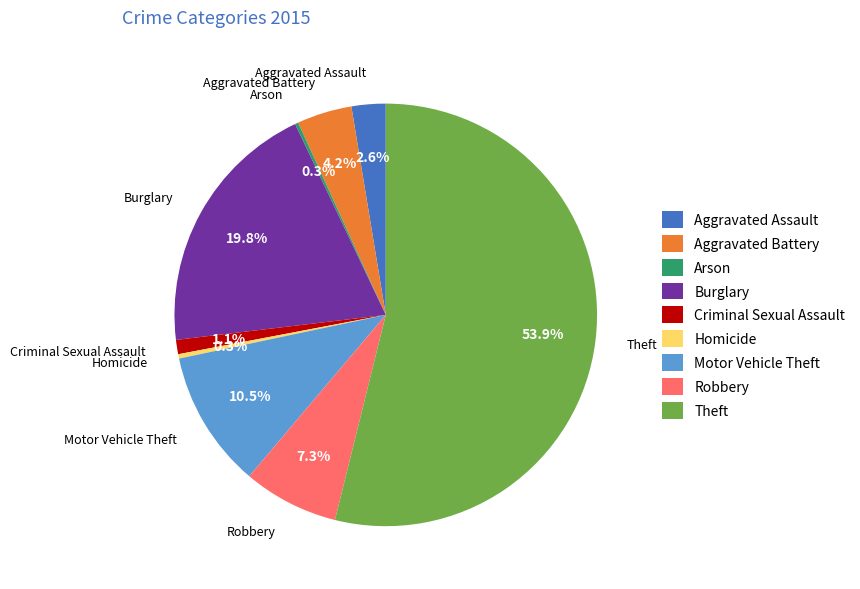

Is it true that Burglary is 20% of the pie?

True